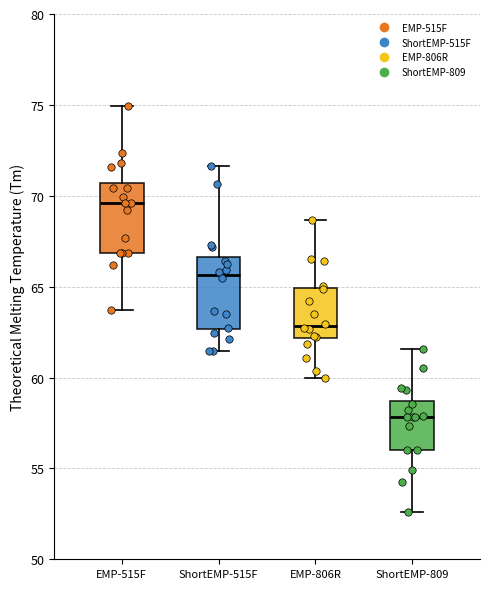

Which box has the lowest median line?

ShortEMP-809